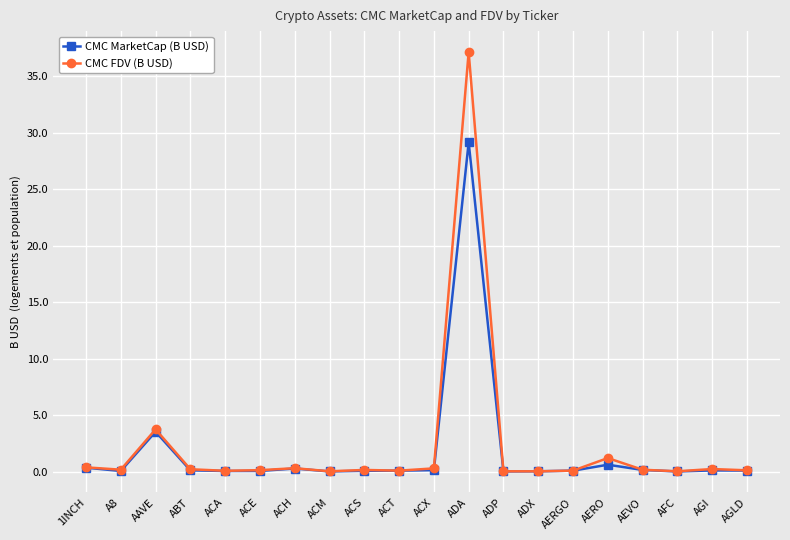

What are all the series names shown in the legend?

CMC MarketCap (B USD), CMC FDV (B USD)